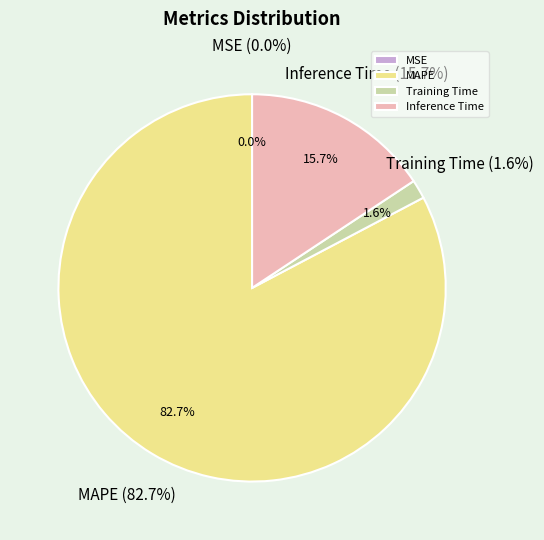

How much of the chart is everything except Inference Time?

84.3%